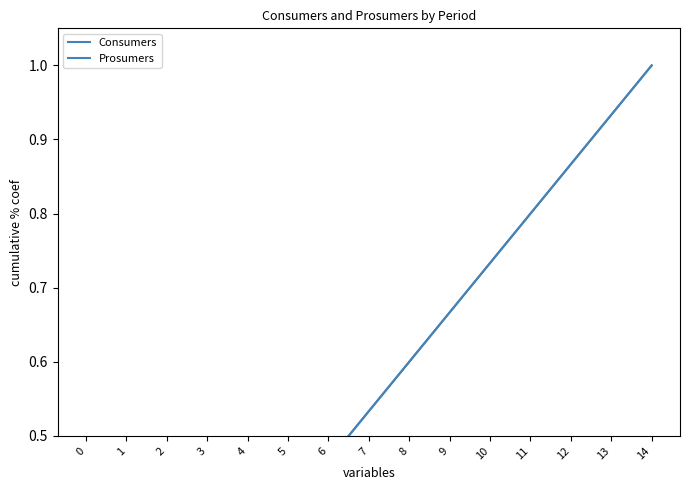

What is the value of the Consumers point at the 15th from the left?

1.0